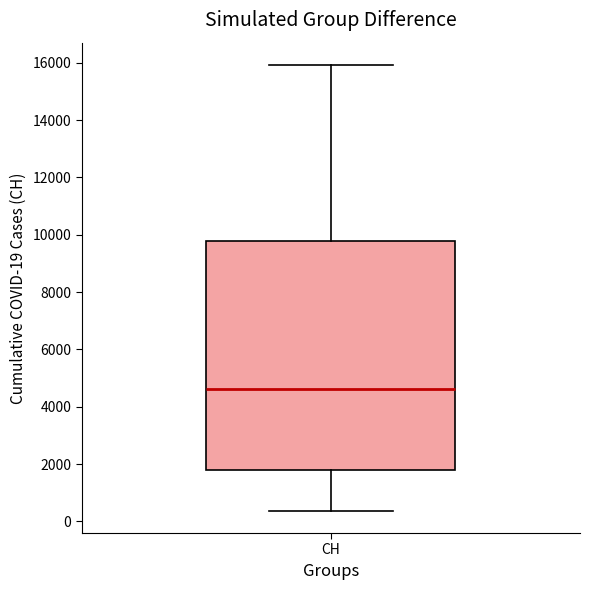

Read this box plot against the y-axis: the position of the median line, the range covered by the box, and the ends of both whiskers. The values are not printed on the chart, so give them approximately, as read against the axis.

median 4600, box 1800 to 9800, whiskers 400 to 16000